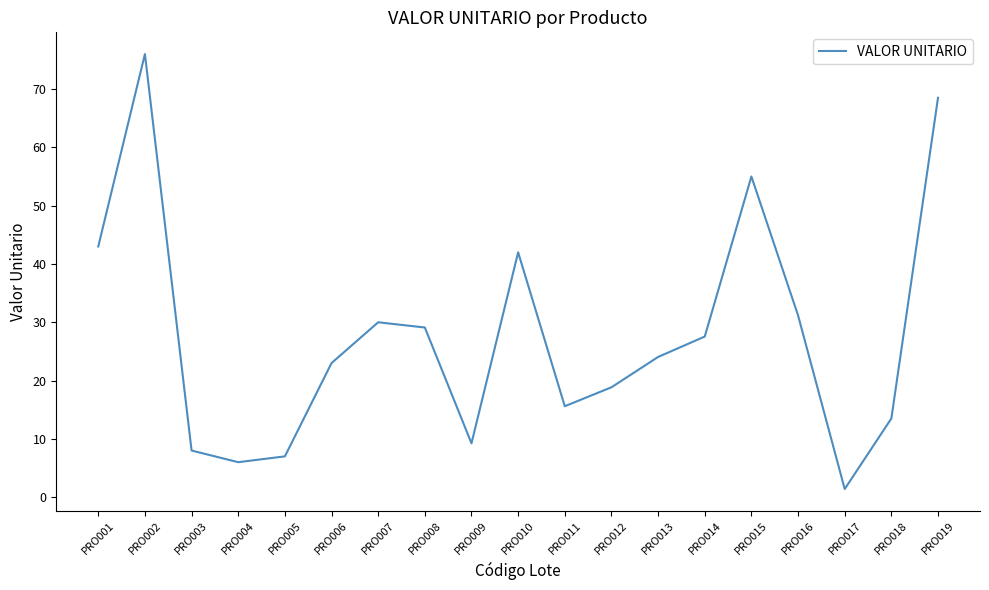

Reading right to left, extract all data points from this chart.

PRO019=68.5	PRO018=13.5	PRO017=1.4	PRO016=31.2	PRO015=55.0	PRO014=27.5	PRO013=24.0	PRO012=18.8	PRO011=15.6	PRO010=42.0	PRO009=9.2	PRO008=29.1	PRO007=30.0	PRO006=23.0	PRO005=7.0	PRO004=6.0	PRO003=8.0	PRO002=76.0	PRO001=43.0